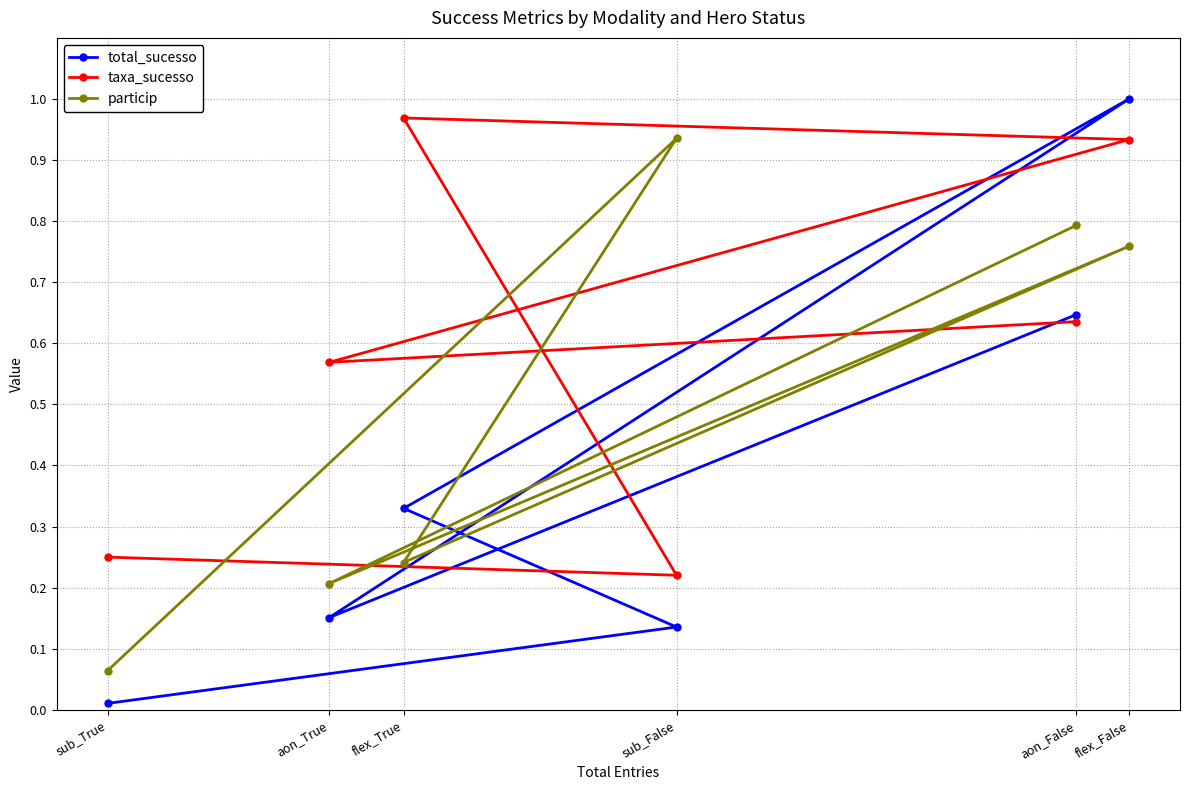

The value of particip at aon_True is 0.3. True or false?

False